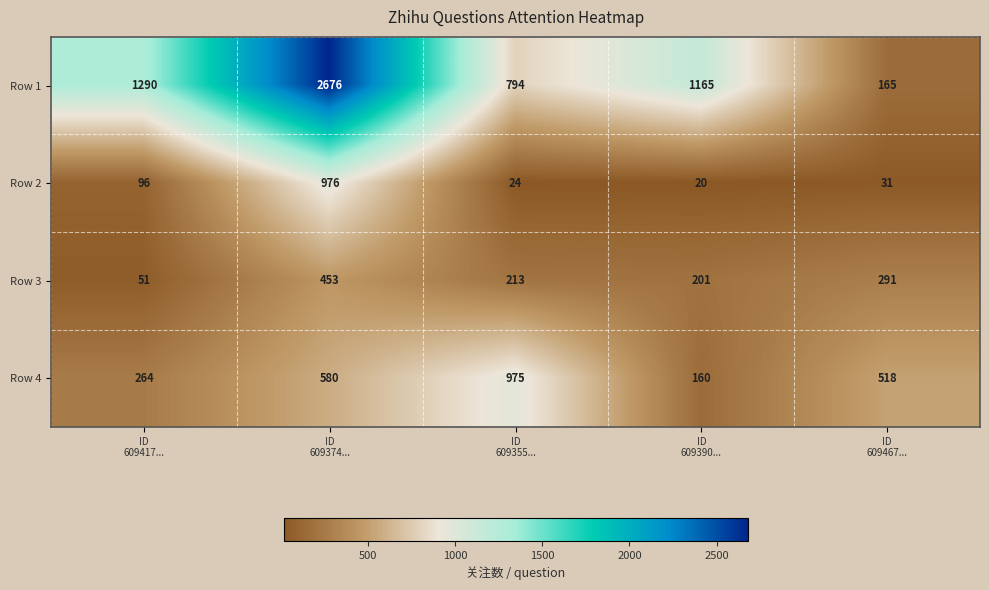

What is the maximum value for Row 2?

976